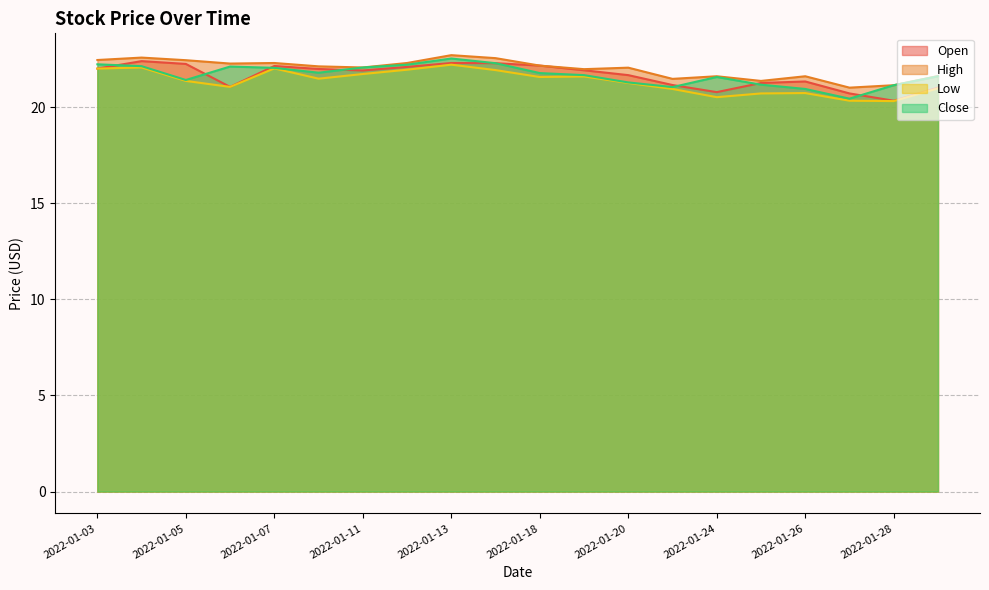

Where is High nearest to the value 21?

2022-01-27